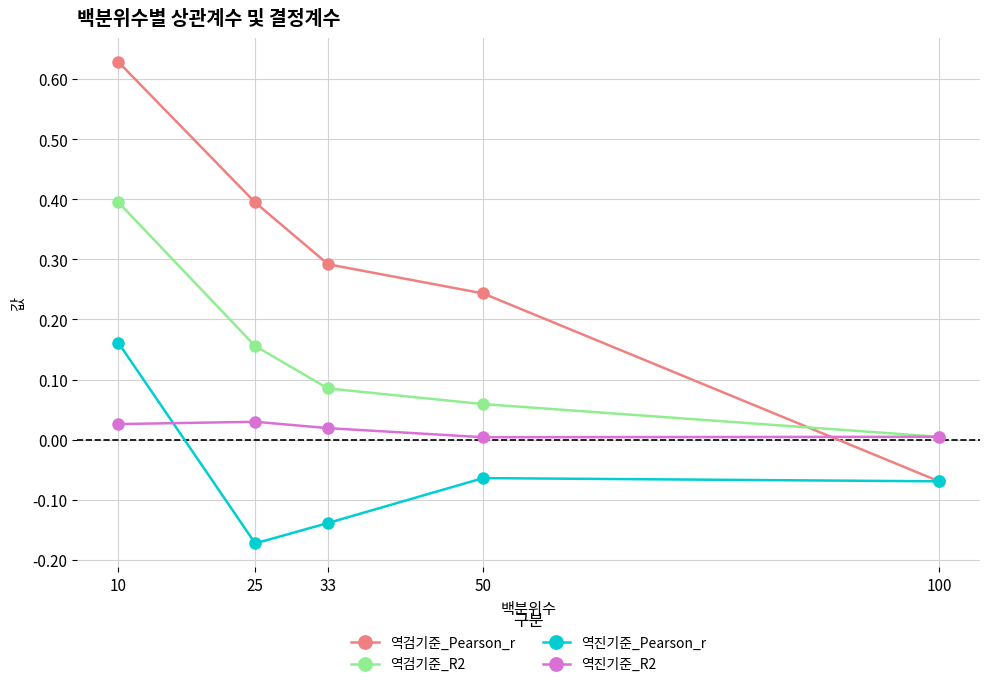

At which category is the sum across all series the highest?

10